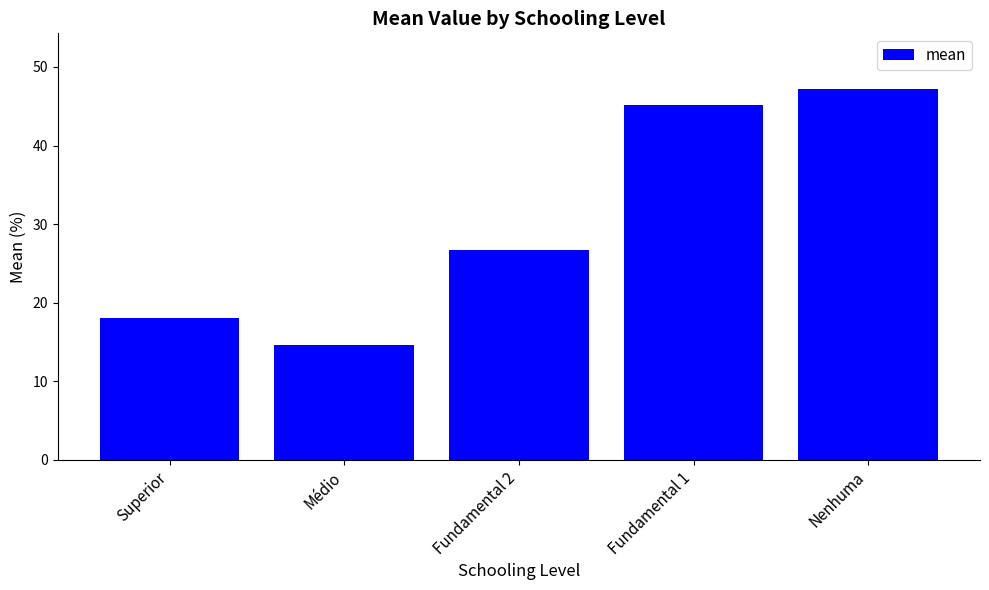

What is the smallest value displayed?

14.6